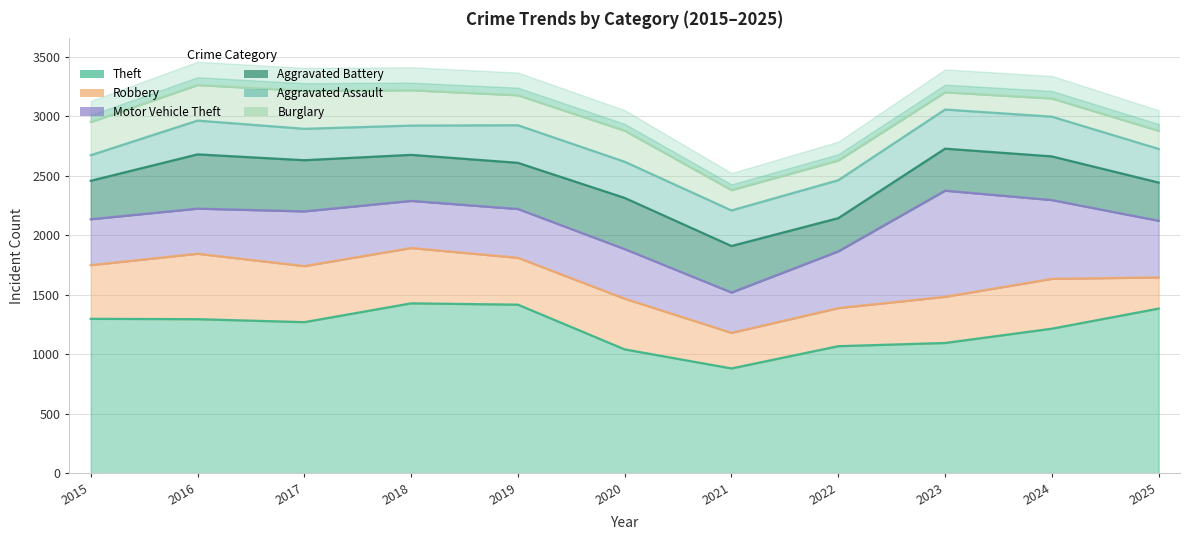

Where do Aggravated Assault and Aggravated Battery first cross each other?

2021 and 2022